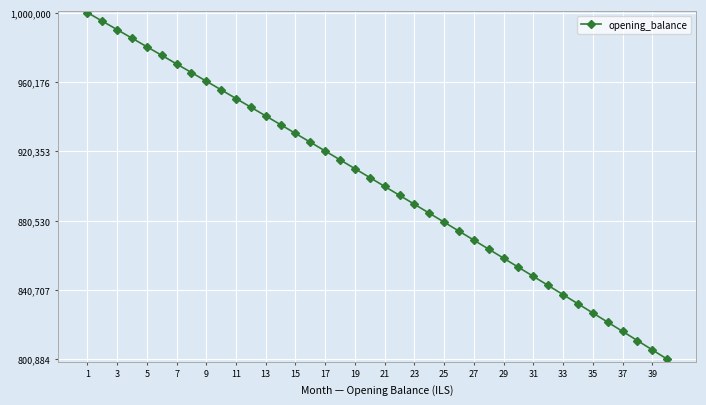

Is this an area chart (filled region under the line)?

No